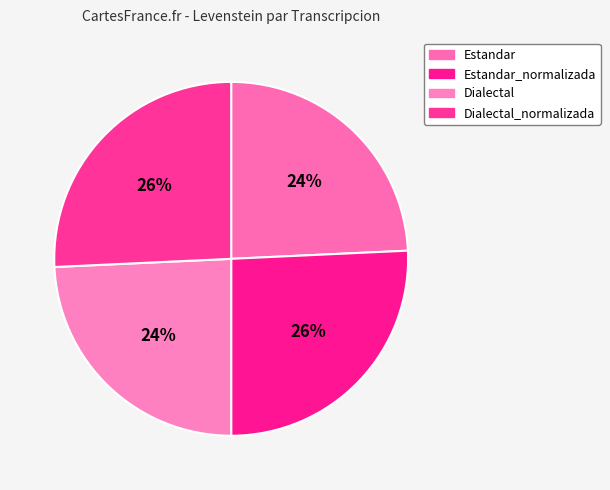

Does Estandar_normalizada account for over 50% of the chart?

No